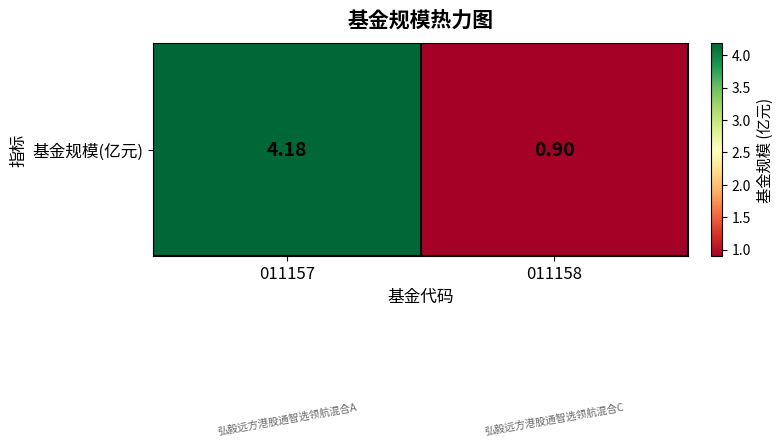

Count the number of data series in this chart.

1